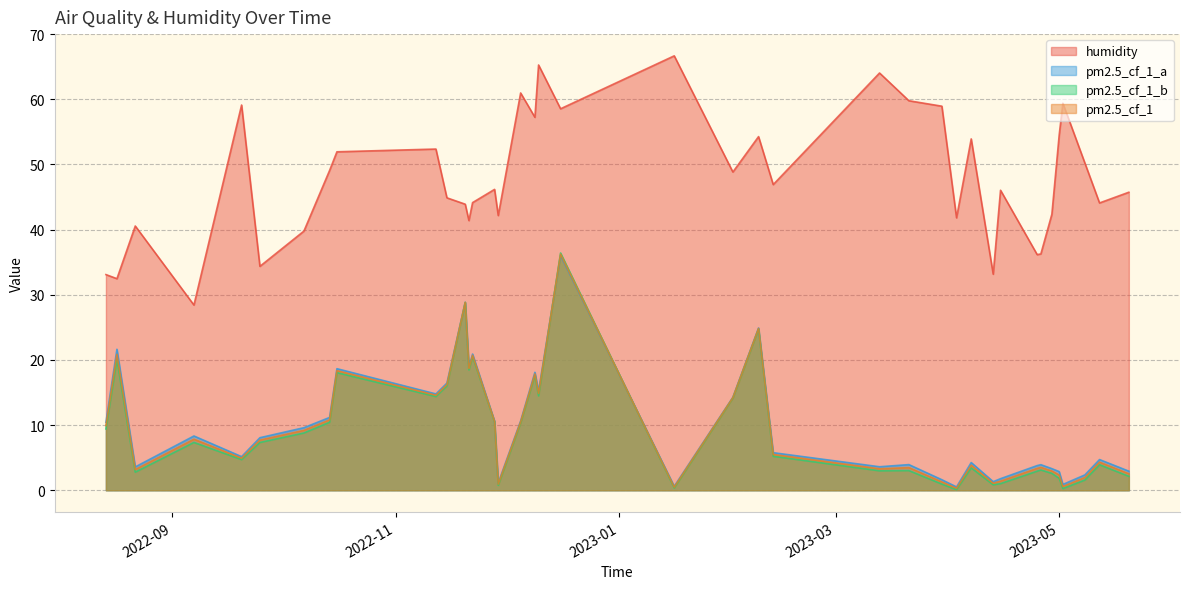

What is the smallest value displayed?

0.1